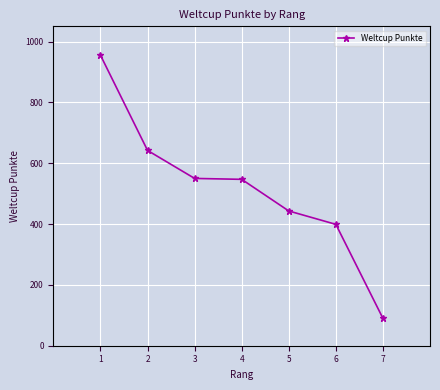

What is the greatest value displayed?

955